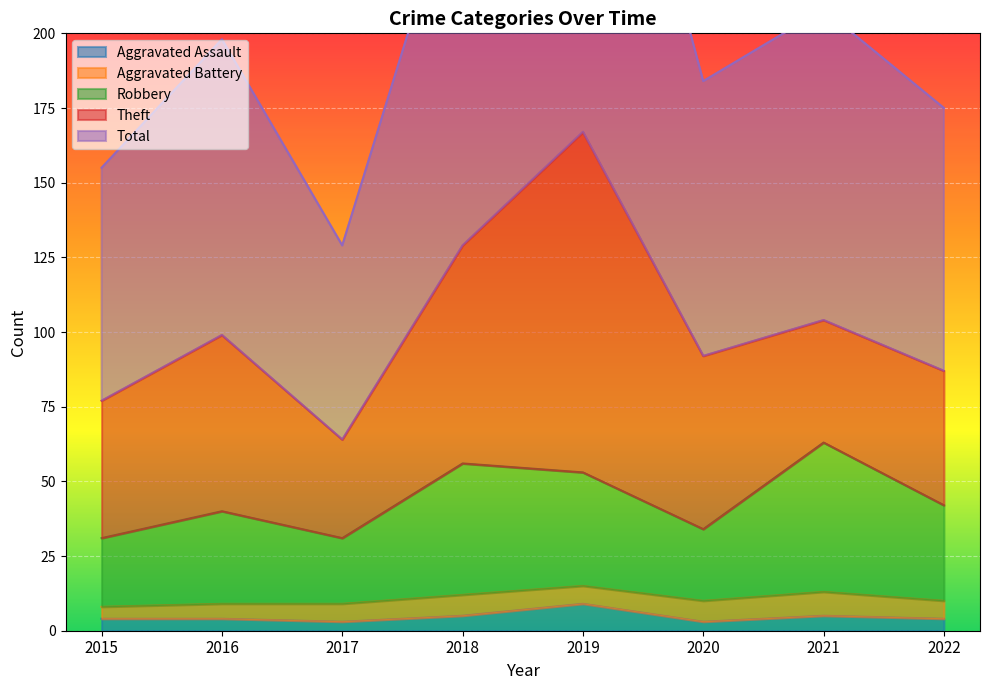

Between 2017 and 2021, which series saw the biggest shift?

Total